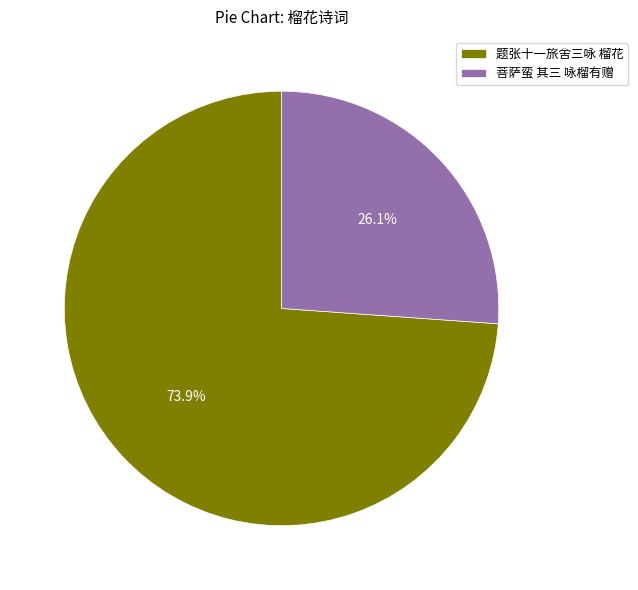

The 题张十一旅舍三咏 榴花 slice represents 74% of the pie. True or false?

True